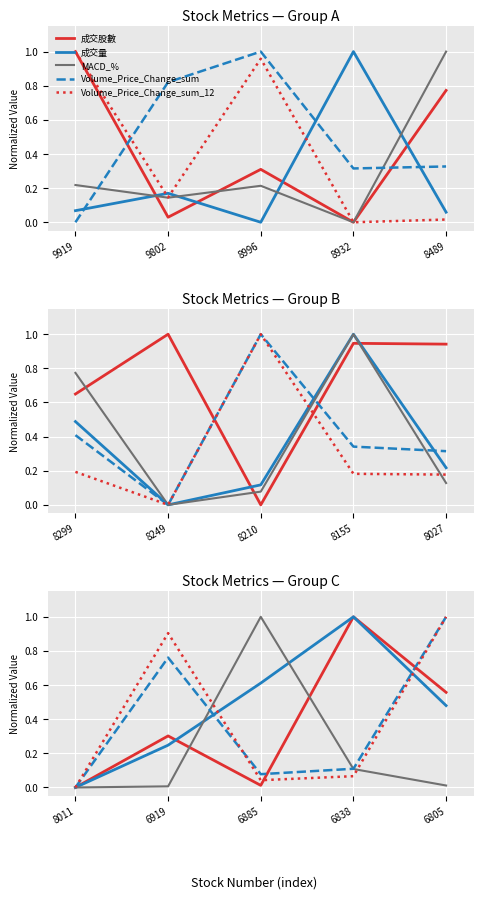

True or false: 成交股數 and Volume_Price_Change_sum cross at least once.

True